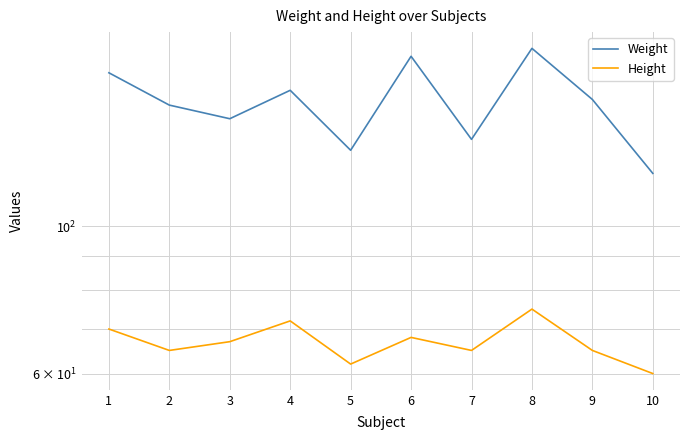

List the labels in order of Height value, smallest first.

10, 5, 2, 7, 9, 3, 6, 1, 4, 8